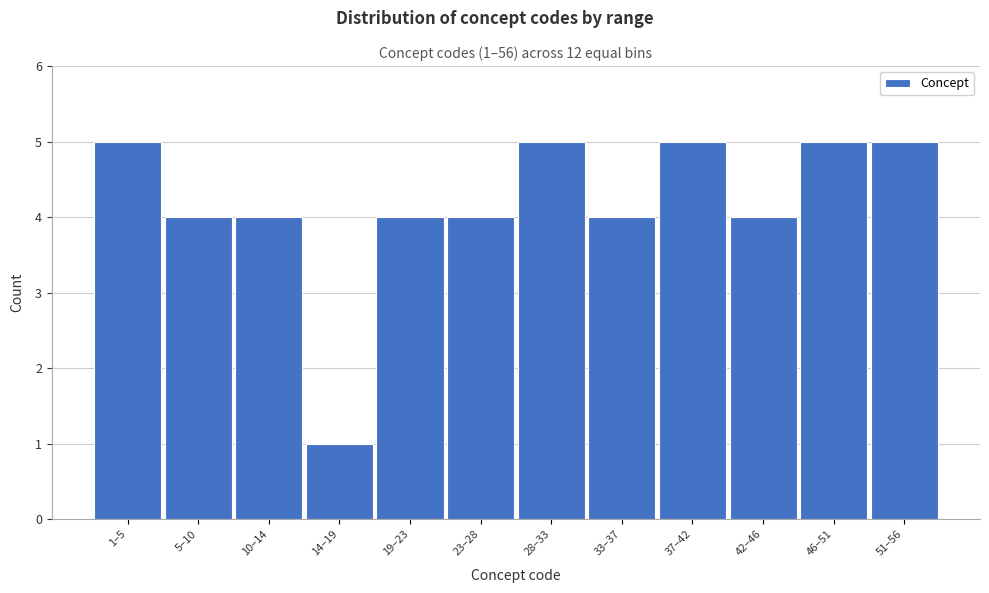

Reading right to left, what are all the values shown in this chart?

5	5	4	5	4	5	4	4	1	4	4	5